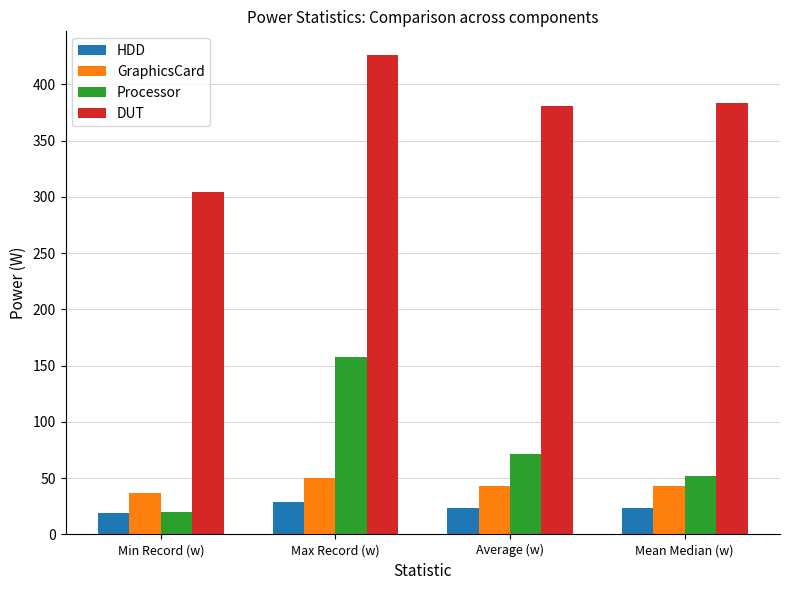

What is the total value across all series at Mean Median (w)?

501.6